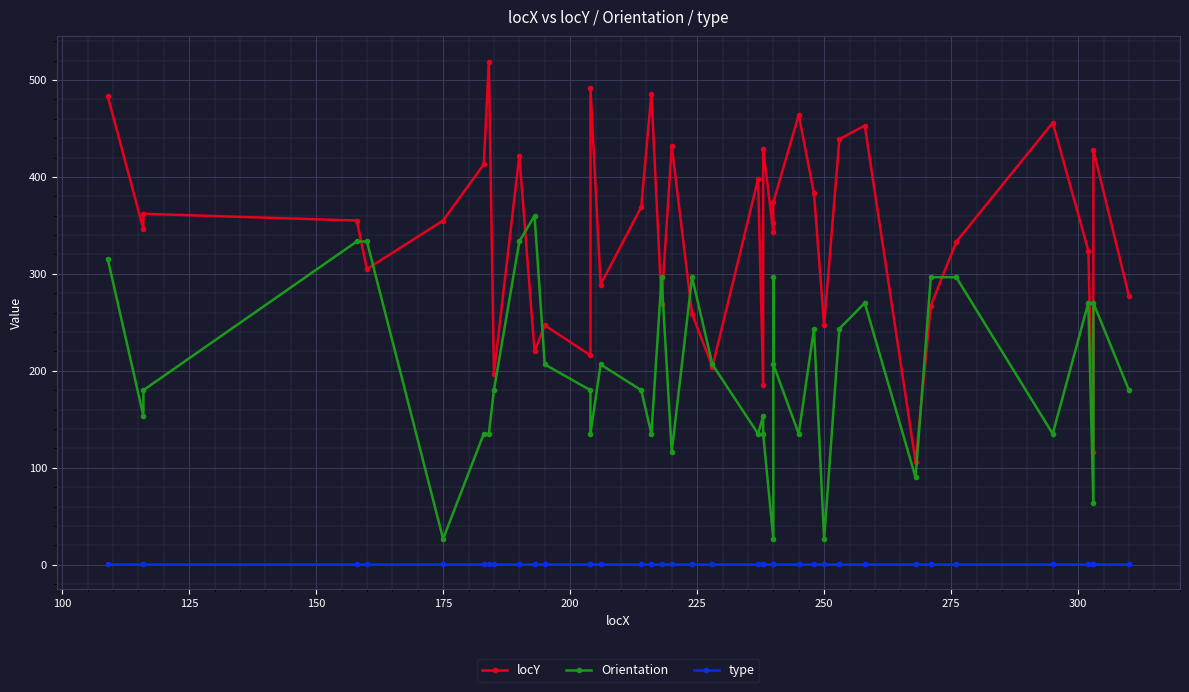

What is the average value of the type series?

1.0